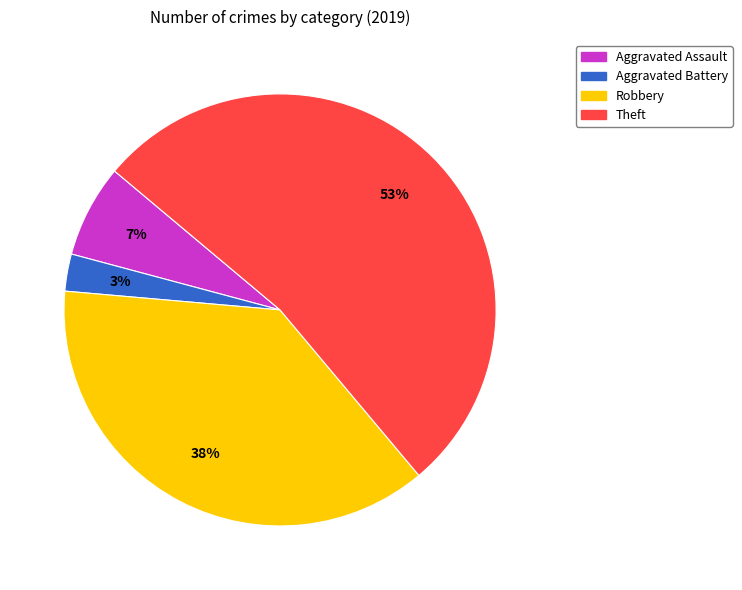

Which slice represents more than half of the pie?

Theft